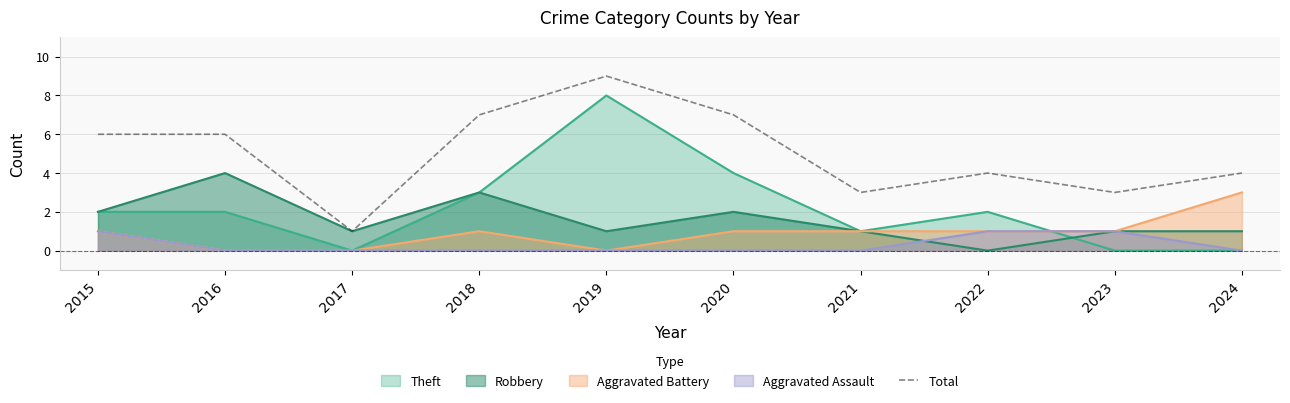

Rank the categories by value from highest to lowest.

2019, 2018, 2020, 2015, 2016, 2022, 2024, 2021, 2023, 2017